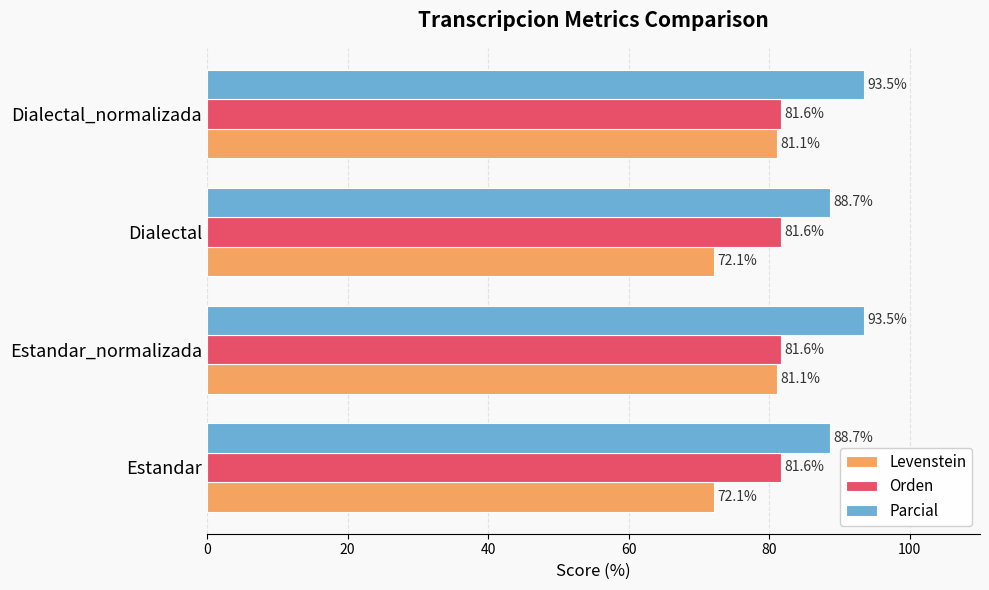

The Orden series shows 30.4 at Dialectal_normalizada. True or false?

False